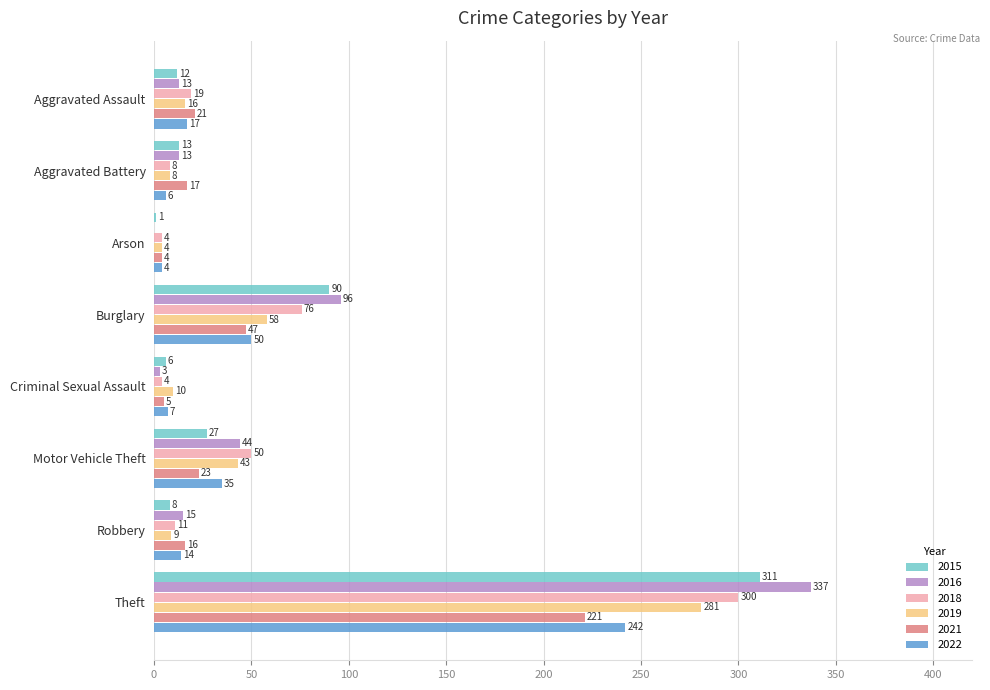

What are all the series names shown in the legend?

2015, 2016, 2018, 2019, 2021, 2022